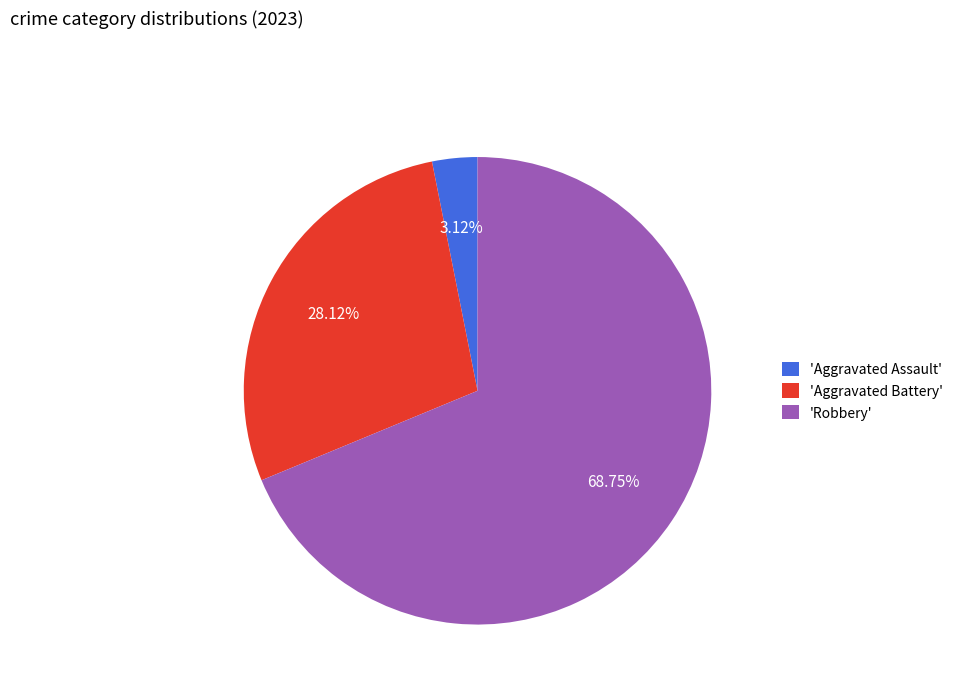

How many slices are in this pie chart?

3